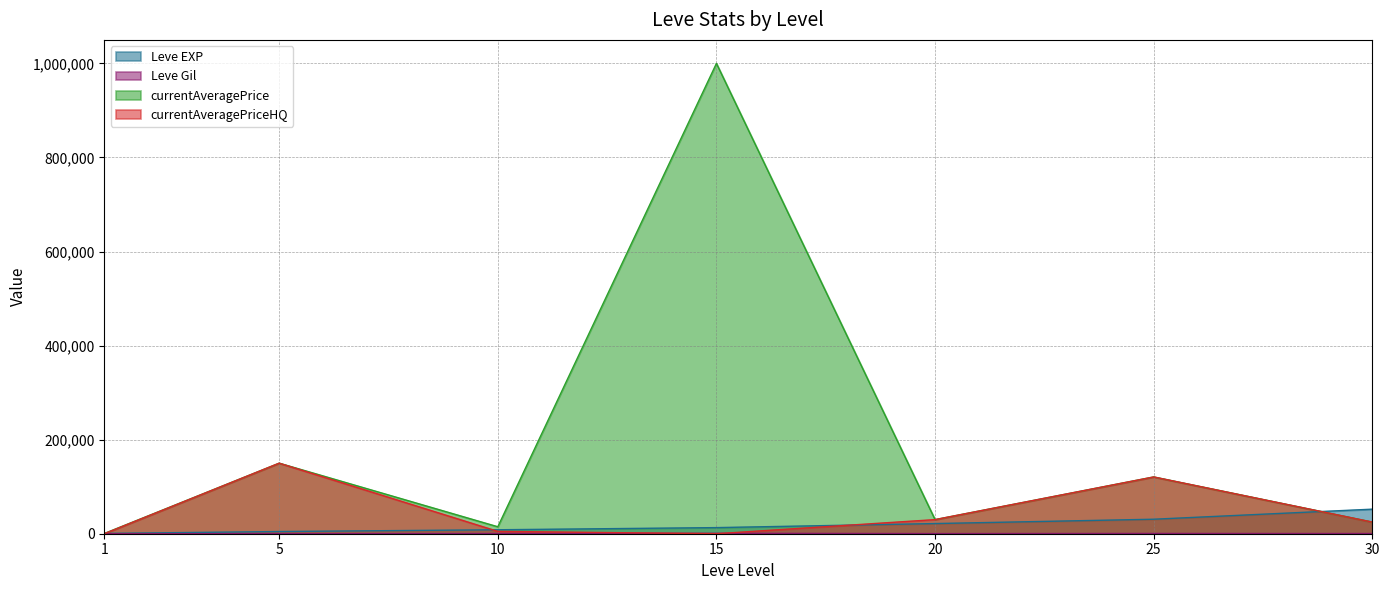

What are all the series names shown in the legend?

Leve EXP, Leve Gil, currentAveragePrice, currentAveragePriceHQ